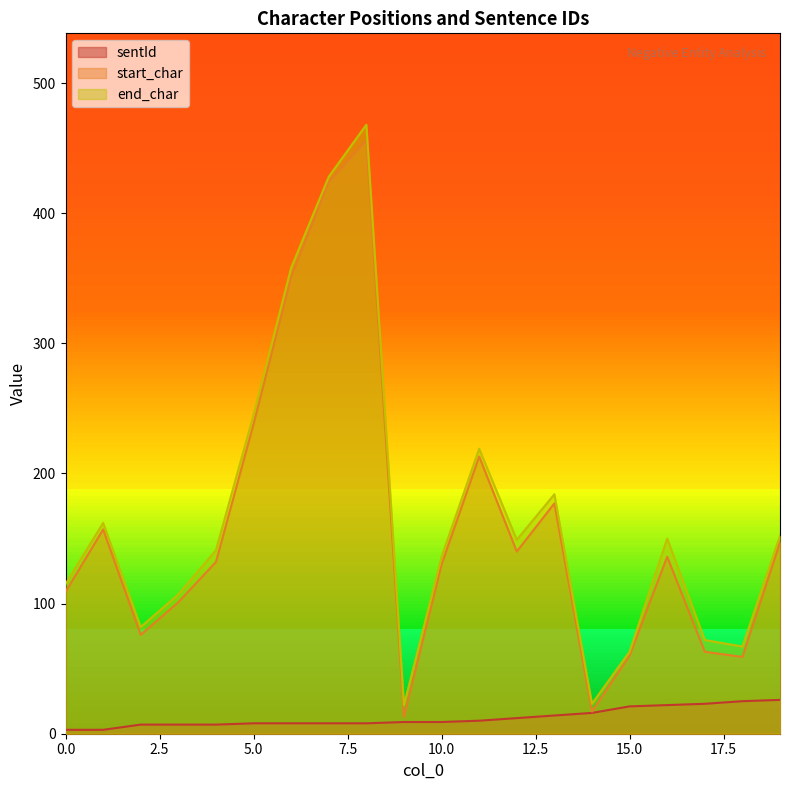

The start_char series shows 272 at 1. True or false?

False